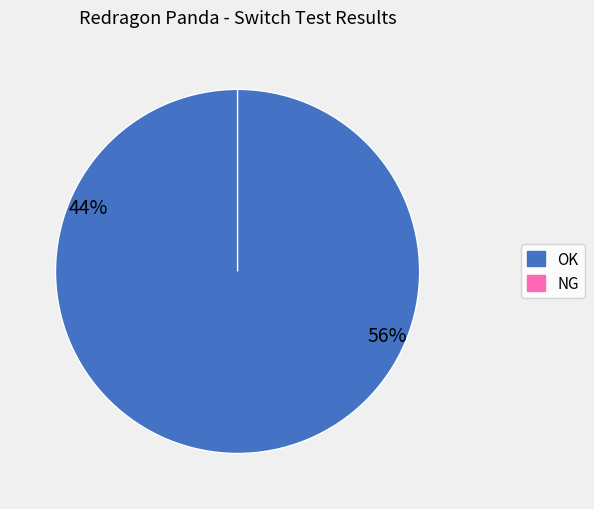

Does OK account for over 50% of the chart?

Yes